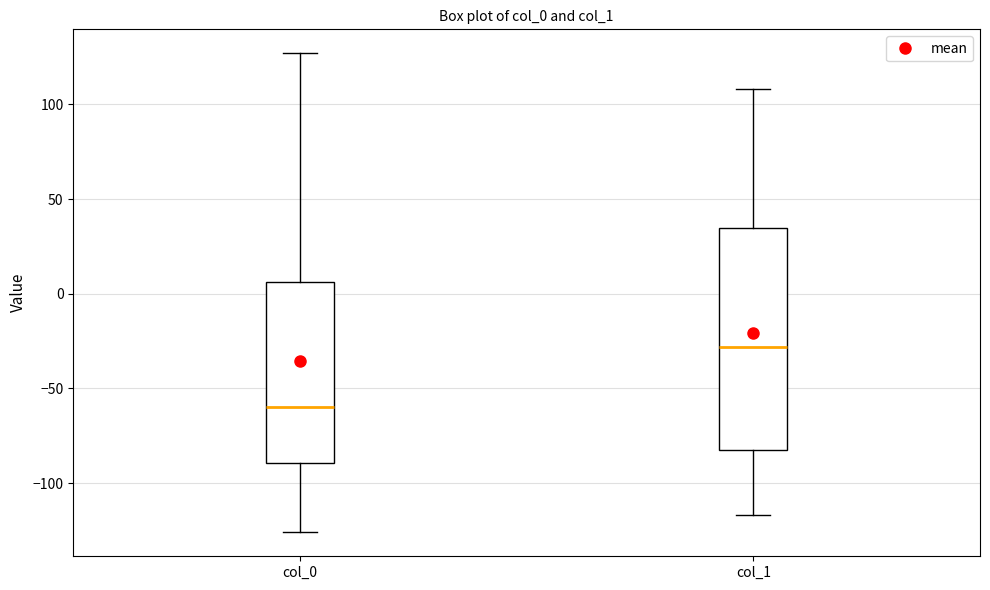

Reading left to right, read every box against the y-axis: the position of its median line, the range the box covers, and the ends of its whiskers. The values are not printed on the chart, so give them approximately, as read against the axis.

col_0: median -60, box -90 to 5, whiskers -125 to 125
col_1: median -30, box -80 to 35, whiskers -115 to 110